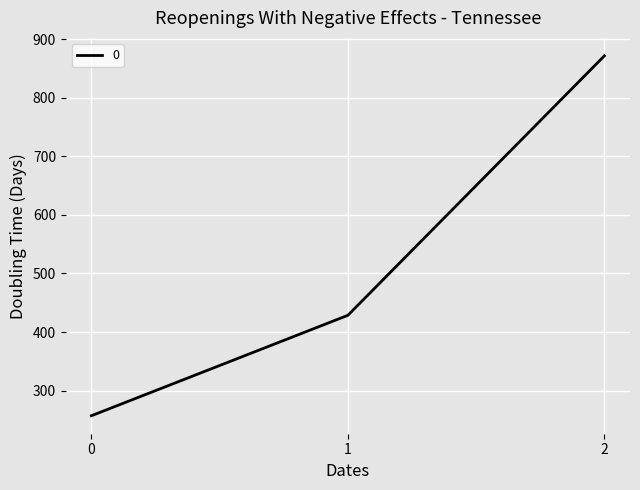

List the labels in order of value, largest first.

2, 1, 0